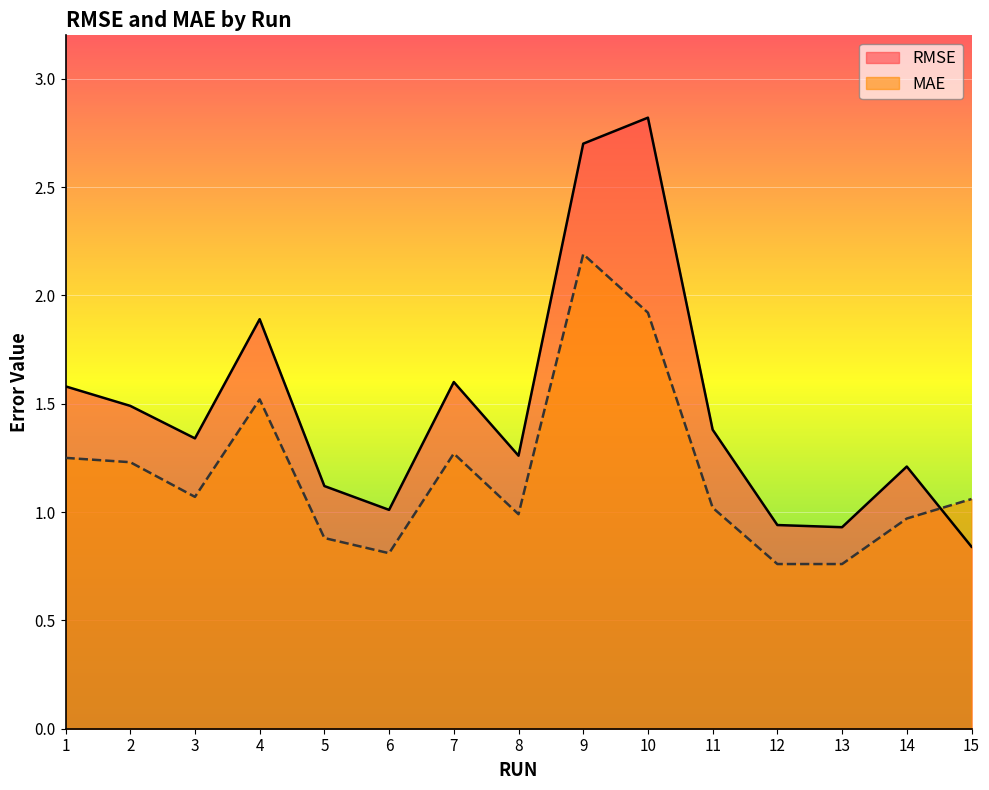

In MAE, how many points are lower than both neighbors (excluding endpoints)?

3